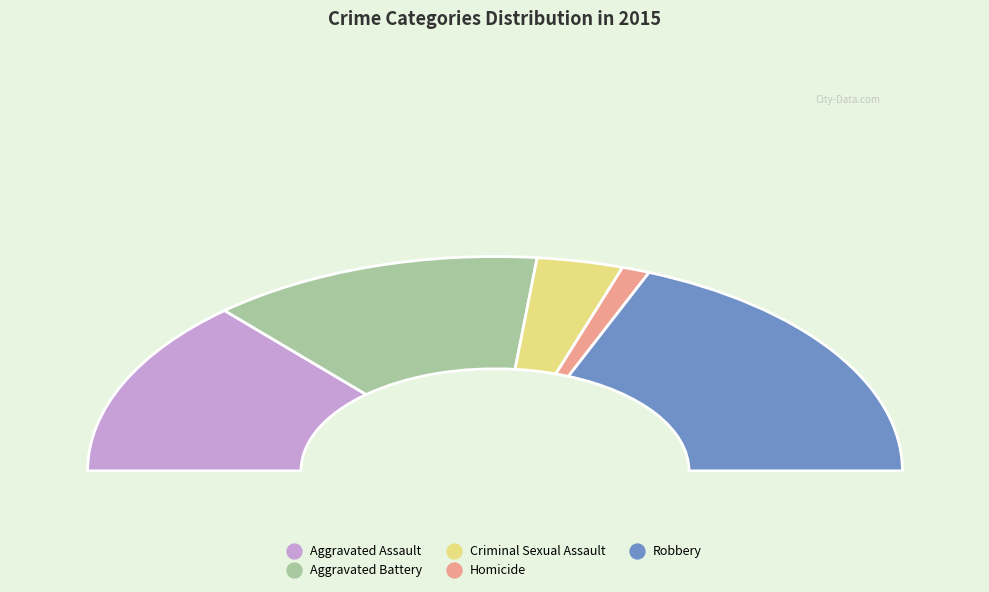

Is it true that Robbery is 38% of the pie?

True